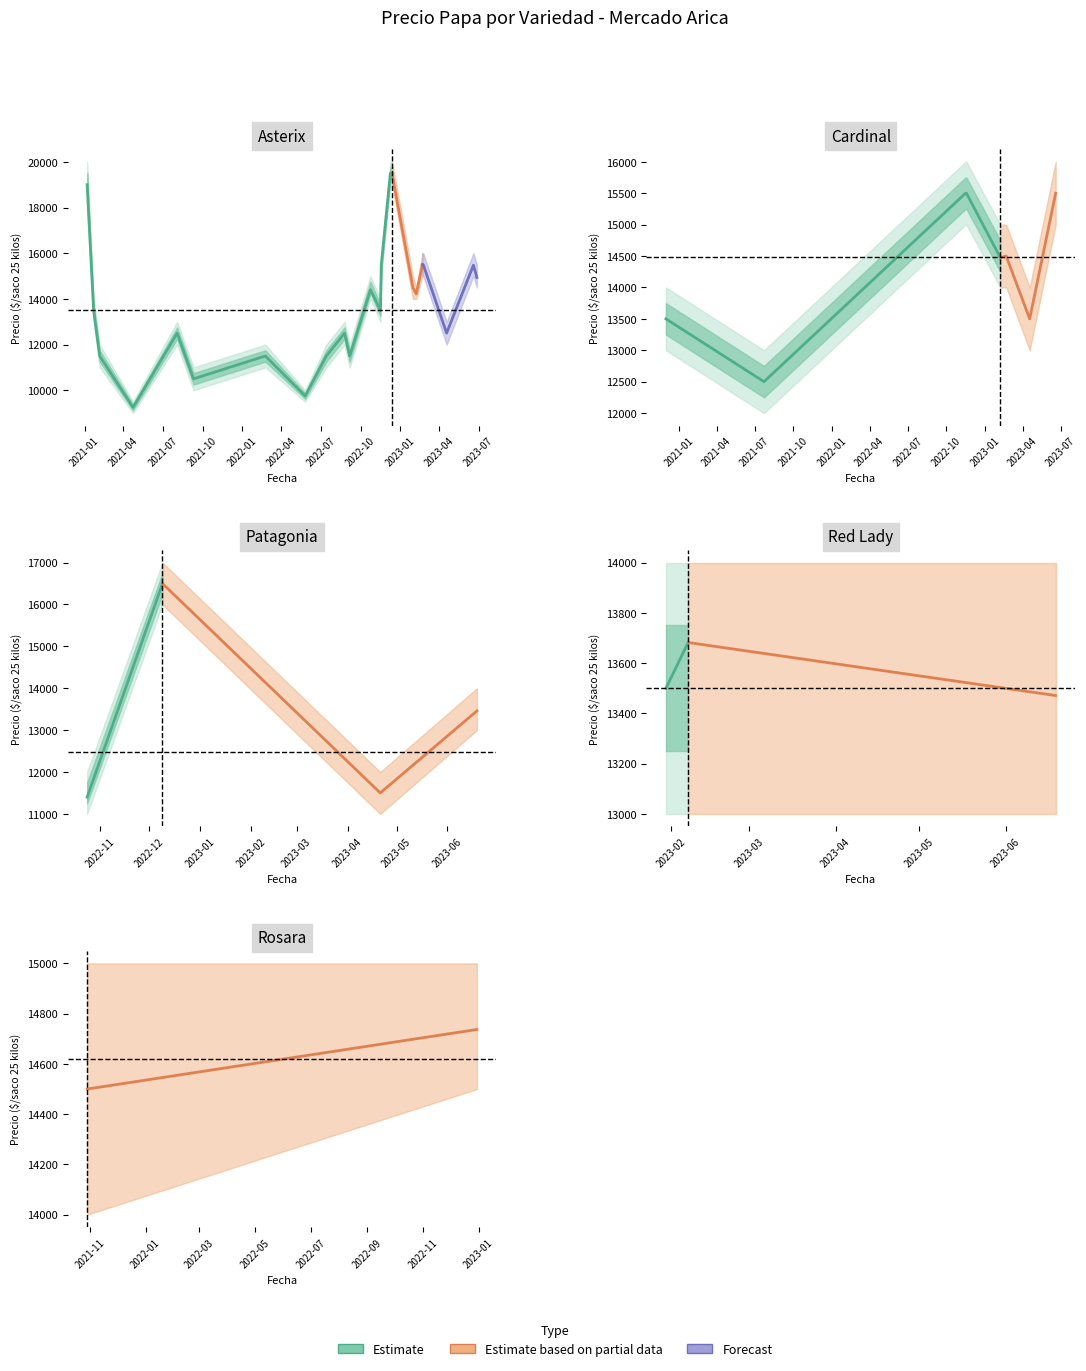

Which category has the lowest value across all series?

2021-04-23